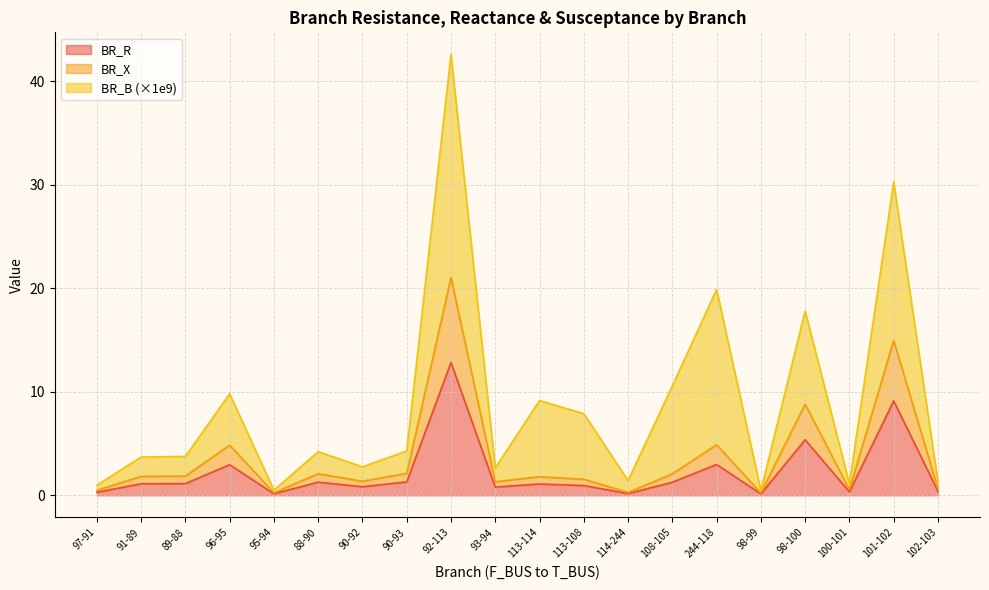

How many interior local valleys does the BR_R series have?

6